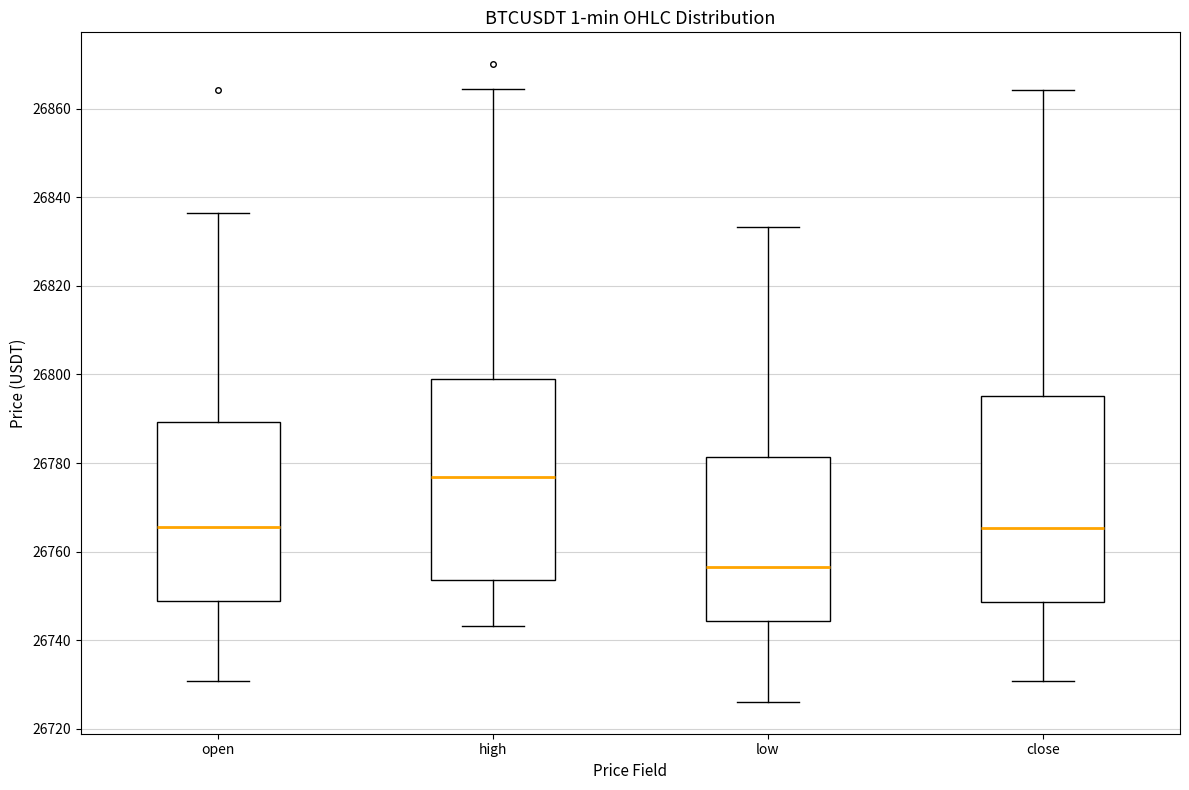

Which box has the highest median line?

high